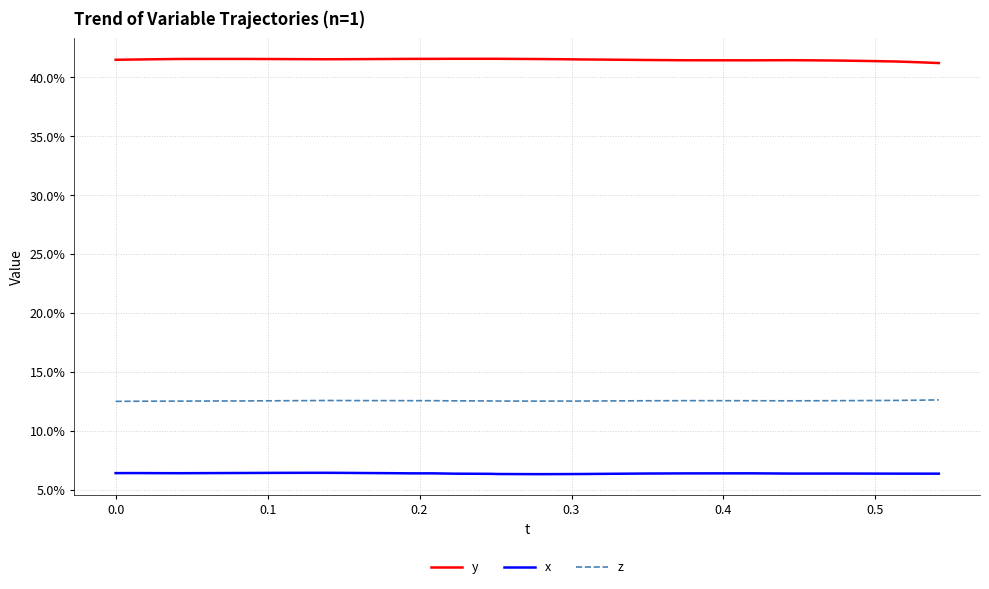

What is the sum of all z values?

5.0